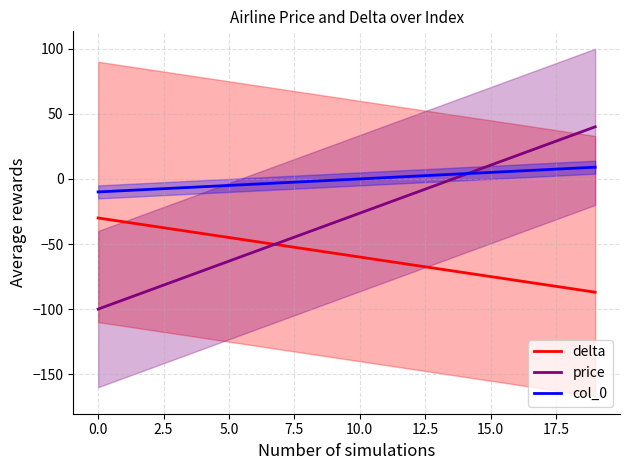

What are all the series names shown in the legend?

delta, price, col_0